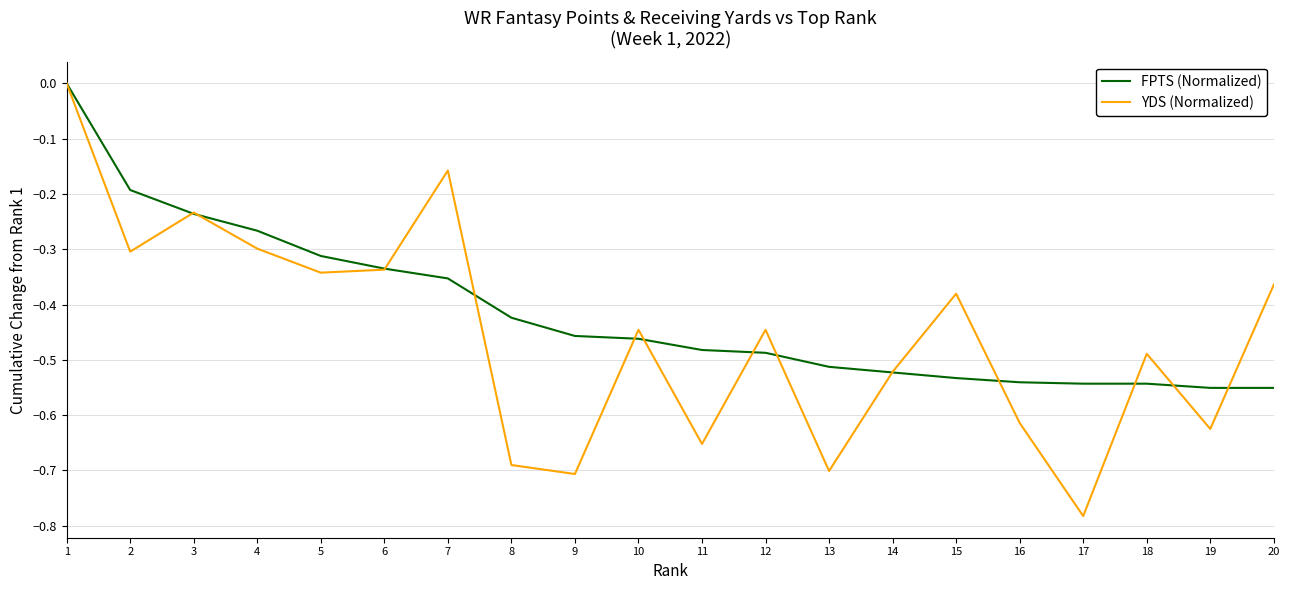

At which category is the sum across all series the highest?

1